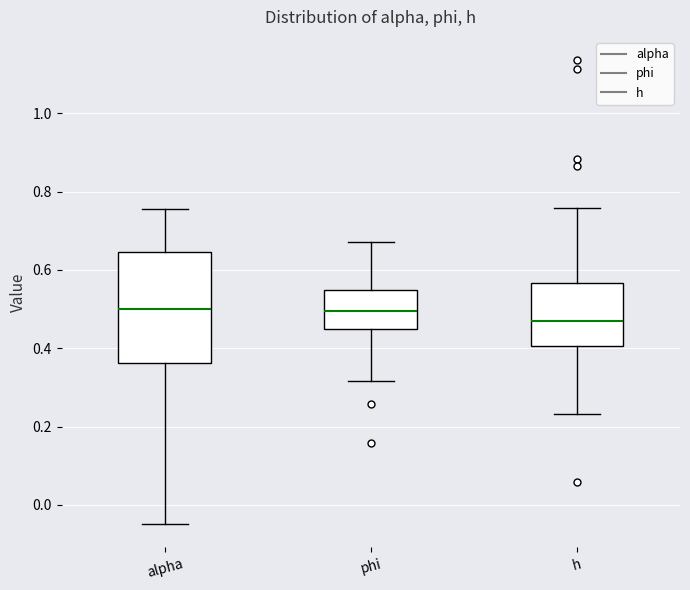

Reading left to right, read every box against the y-axis: the position of its median line, the range the box covers, and the ends of its whiskers. The values are not printed on the chart, so give them approximately, as read against the axis.

alpha: median 0.50, box 0.36 to 0.64, whiskers -0.04 to 0.76
phi: median 0.50, box 0.44 to 0.54, whiskers 0.32 to 0.68
h: median 0.46, box 0.40 to 0.56, whiskers 0.24 to 0.76